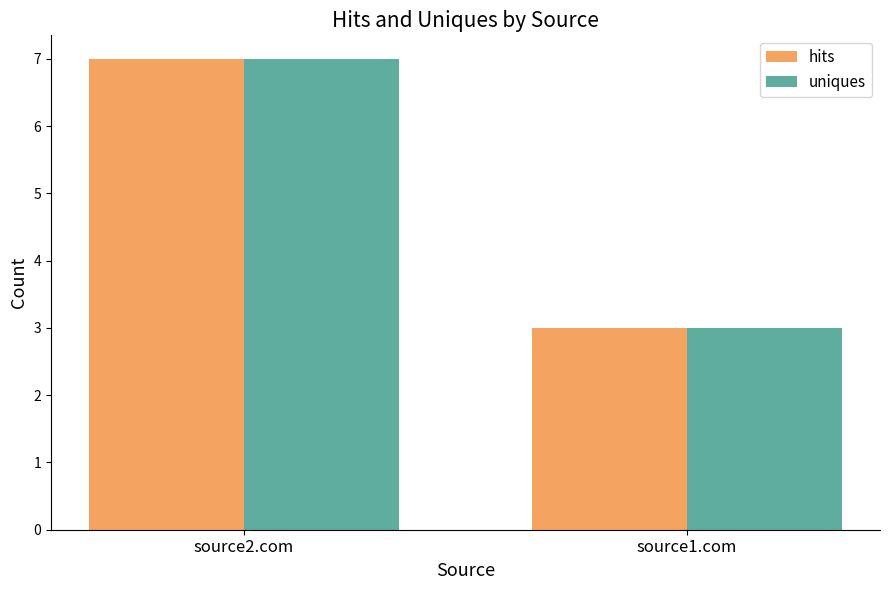

What is the lowest value of the hits series?

3